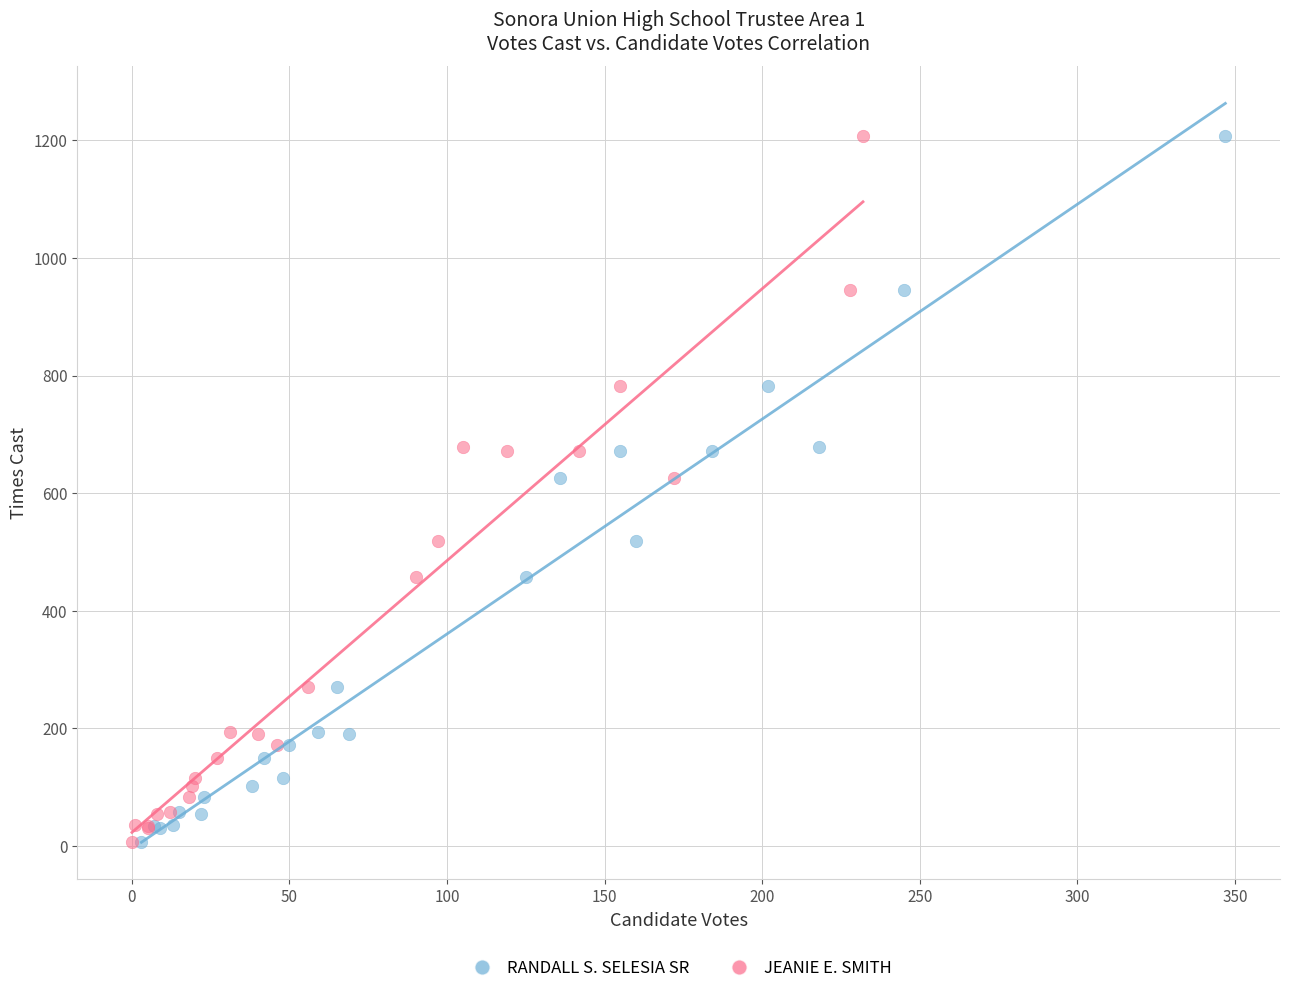

What are all the series names shown in the legend?

RANDALL S. SELESIA SR, JEANIE E. SMITH